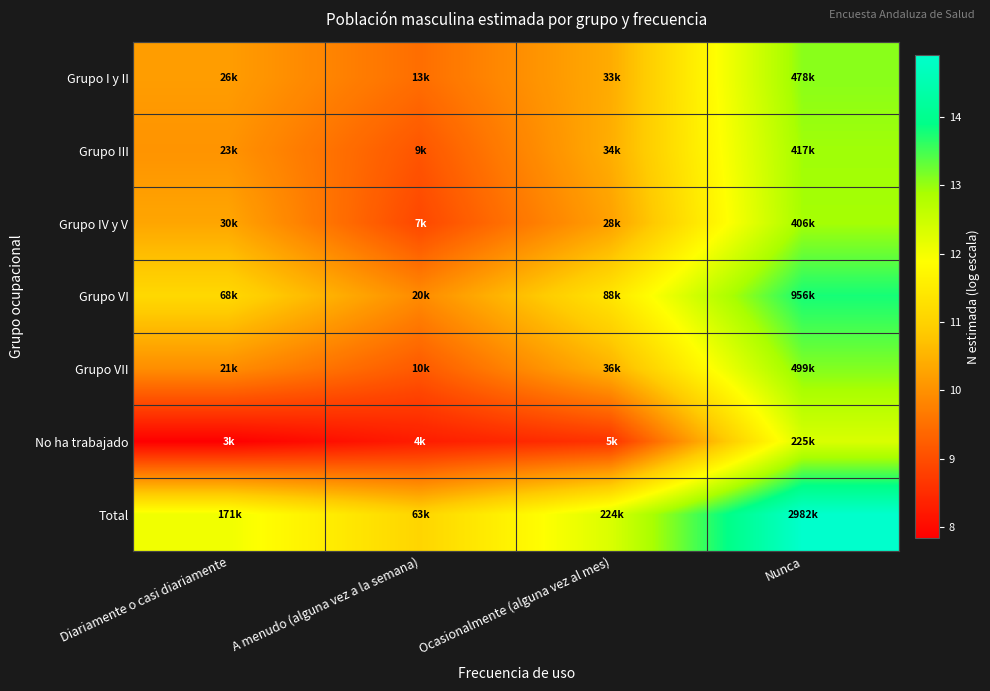

Reading right to left, list all the values displayed in this chart.

Grupo I y II: Nunca=13.1	Ocasionalmente (alguna vez al mes)=10.4	A menudo (alguna vez a la semana)=9.5	Diariamente o casi diariamente=10.2
Grupo III: Nunca=12.9	Ocasionalmente (alguna vez al mes)=10.4	A menudo (alguna vez a la semana)=9.1	Diariamente o casi diariamente=10.0
Grupo IV y V: Nunca=12.9	Ocasionalmente (alguna vez al mes)=10.2	A menudo (alguna vez a la semana)=8.9	Diariamente o casi diariamente=10.3
Grupo VI: Nunca=13.8	Ocasionalmente (alguna vez al mes)=11.4	A menudo (alguna vez a la semana)=9.9	Diariamente o casi diariamente=11.1
Grupo VII: Nunca=13.1	Ocasionalmente (alguna vez al mes)=10.5	A menudo (alguna vez a la semana)=9.2	Diariamente o casi diariamente=10.0
No ha trabajado: Nunca=12.3	Ocasionalmente (alguna vez al mes)=8.6	A menudo (alguna vez a la semana)=8.3	Diariamente o casi diariamente=7.8
Total: Nunca=14.9	Ocasionalmente (alguna vez al mes)=12.3	A menudo (alguna vez a la semana)=11.1	Diariamente o casi diariamente=12.0